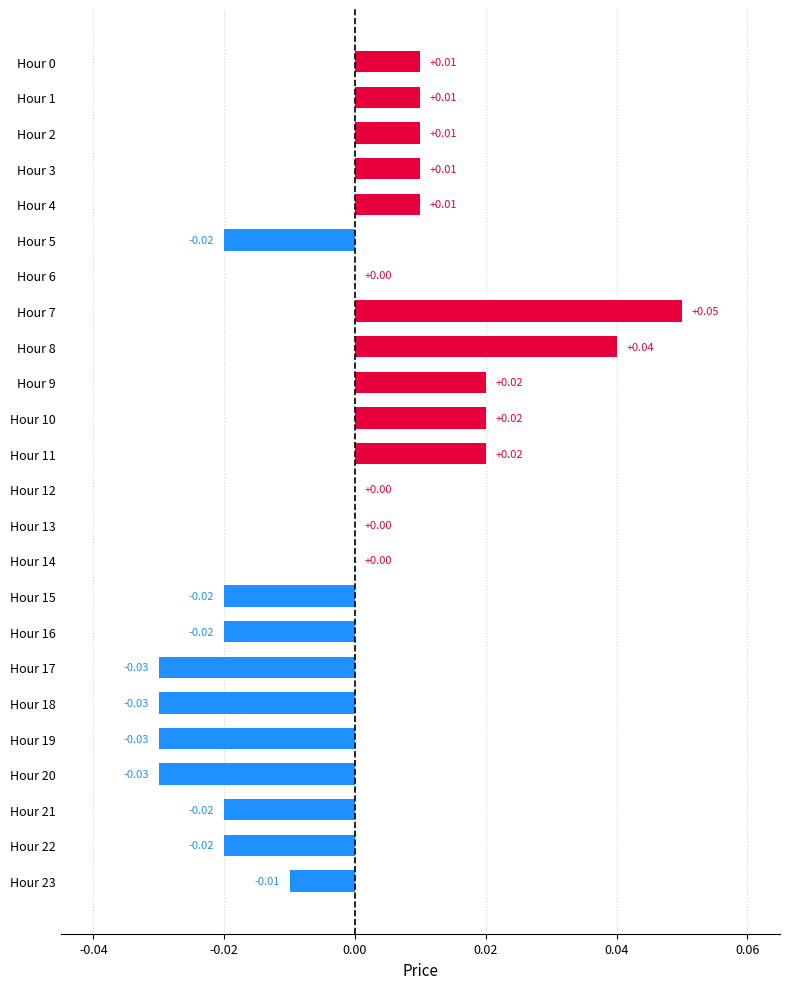

Which has a higher value, Hour 12 or Hour 10?

Hour 10